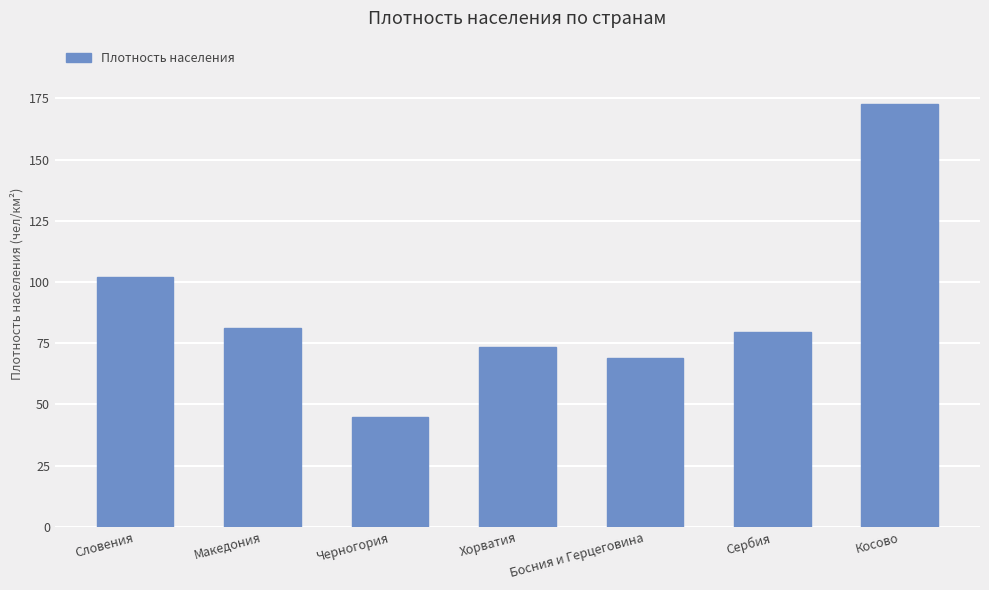

At which label is the value closest to 108?

Словения